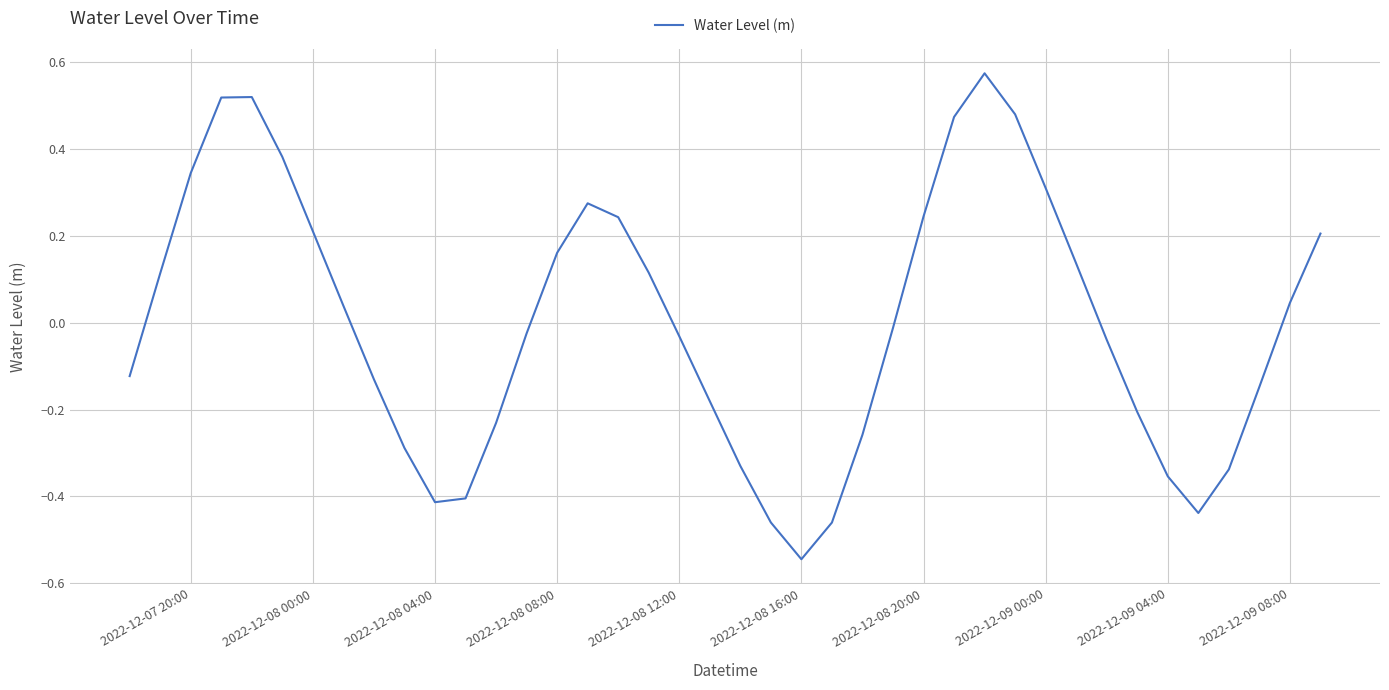

How many values are below 0?

21